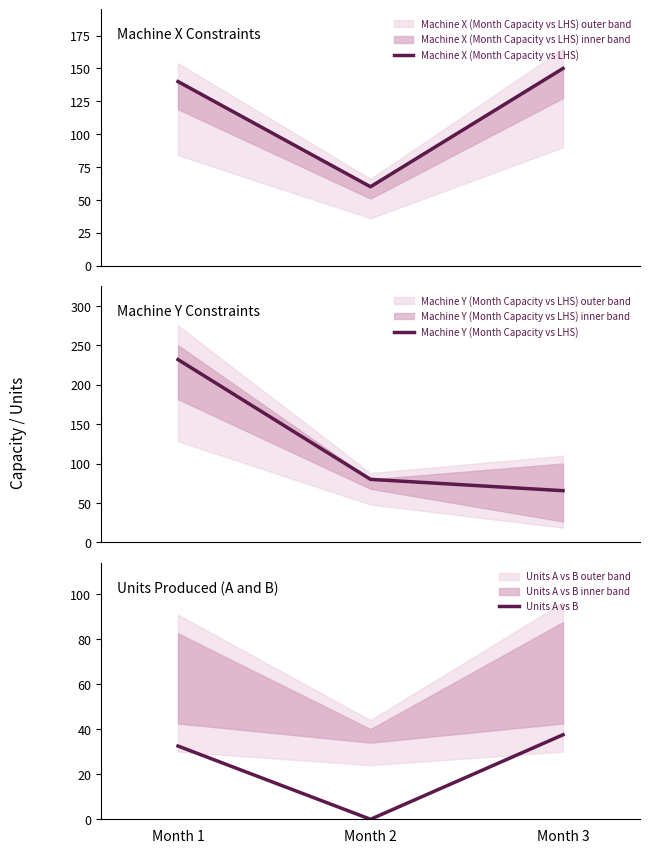

List the labels in order of Machine Y (Month Capacity vs LHS) value, largest first.

Month 1, Month 2, Month 3